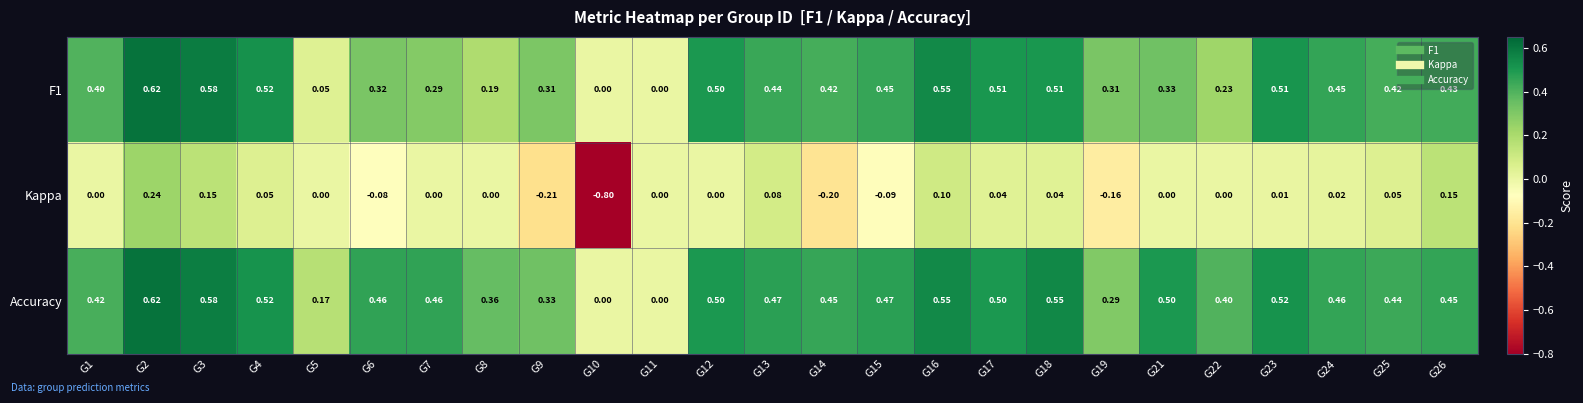

How many distinct data groups are displayed?

3